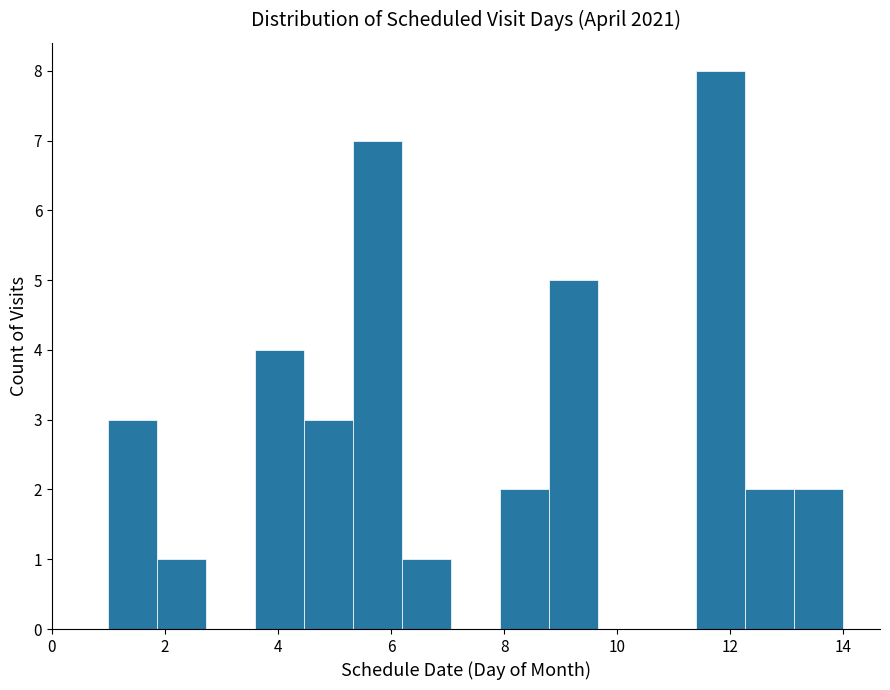

Reading left to right, list every bar in this chart as the range it spans on the x-axis followed by its height. Neither the bar edges nor the heights are printed on the chart, so give them approximately, as read against the axes.

1.0 to 1.8: 3
1.8 to 2.8: 1
2.8 to 3.6: 0
3.6 to 4.4: 4
4.4 to 5.4: 3
5.4 to 6.2: 7
6.2 to 7.0: 1
7.0 to 8.0: 0
8.0 to 8.8: 2
8.8 to 9.6: 5
9.6 to 10.6: 0
10.6 to 11.4: 0
11.4 to 12.2: 8
12.2 to 13.2: 2
13.2 to 14.0: 2